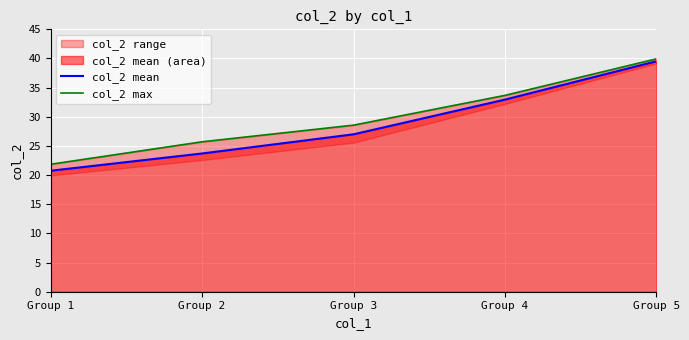

Which series changed the most between Group 1 and Group 5?

col_2 mean